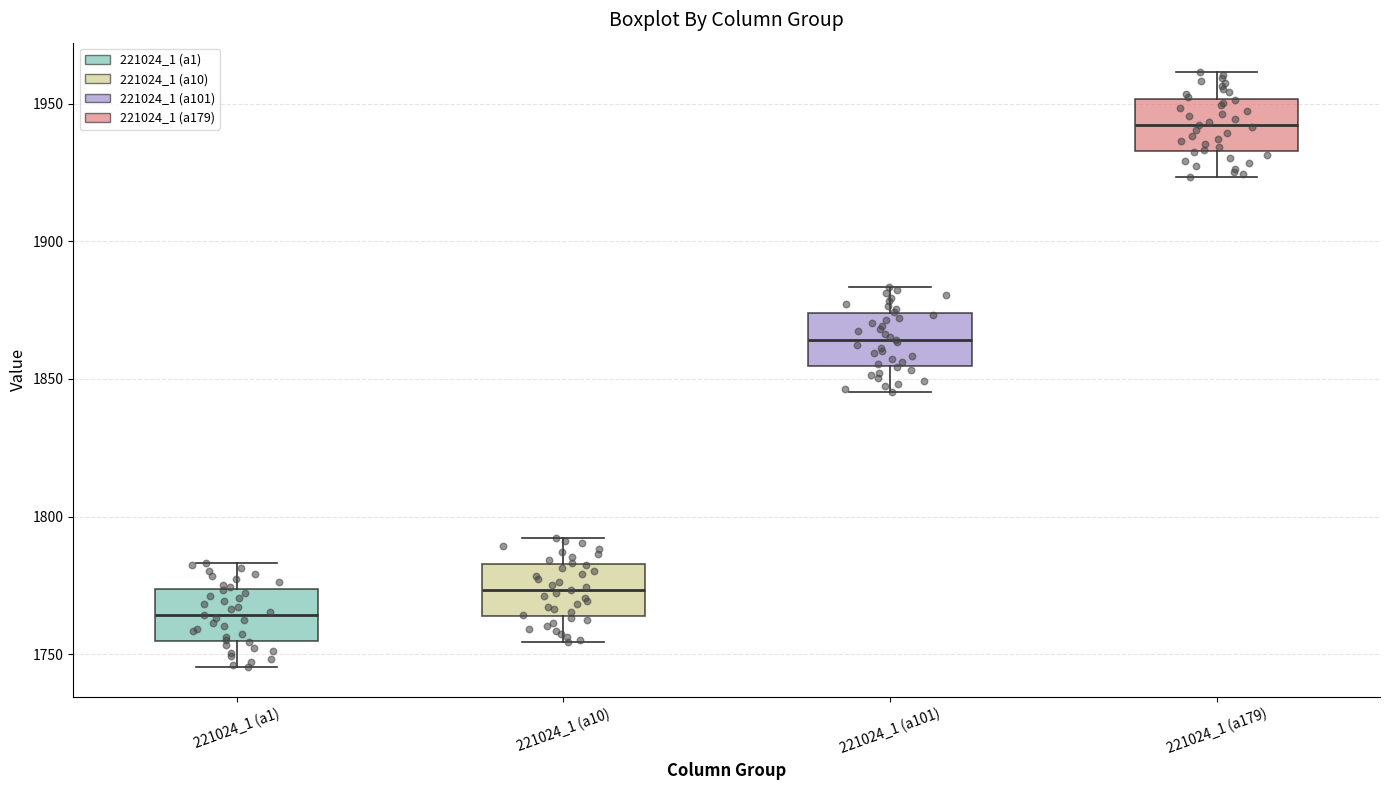

Which box's median line is the highest?

221024_1 (a179)